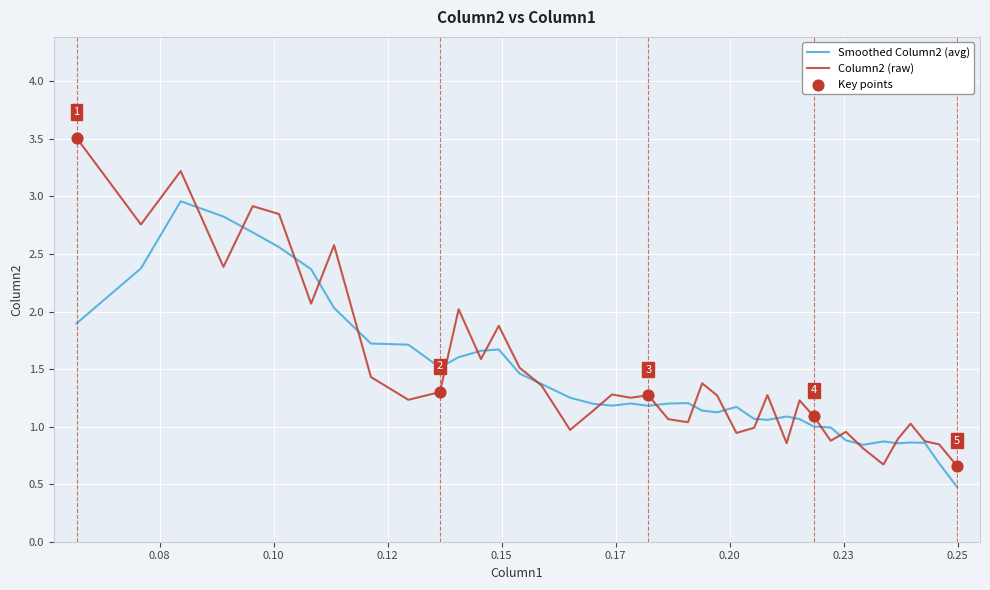

Which series has the widest spread of values?

Column2 (raw)